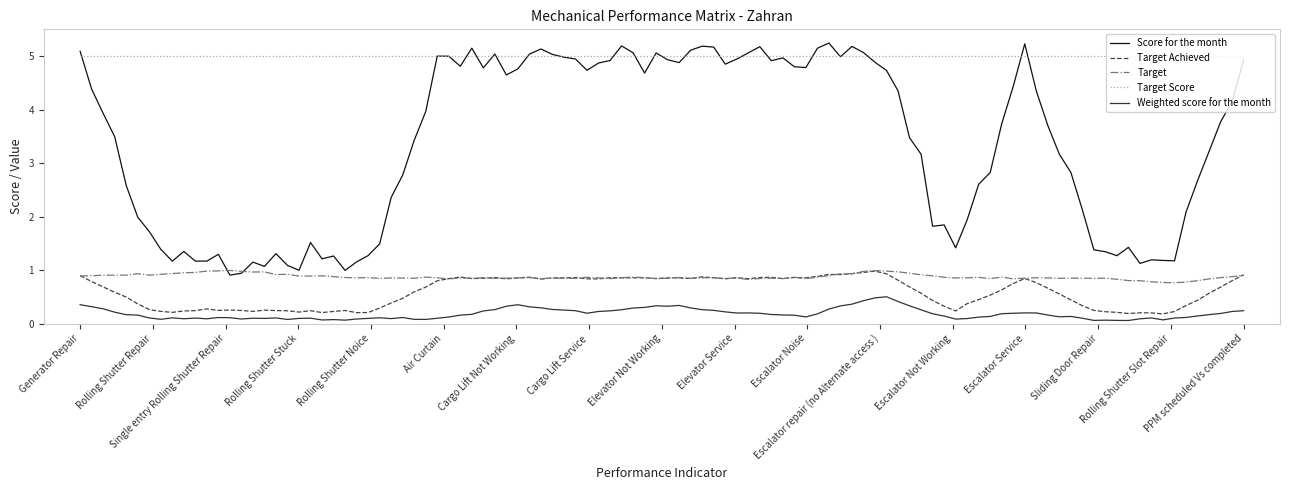

Which series has the largest total across all categories?

Target Score